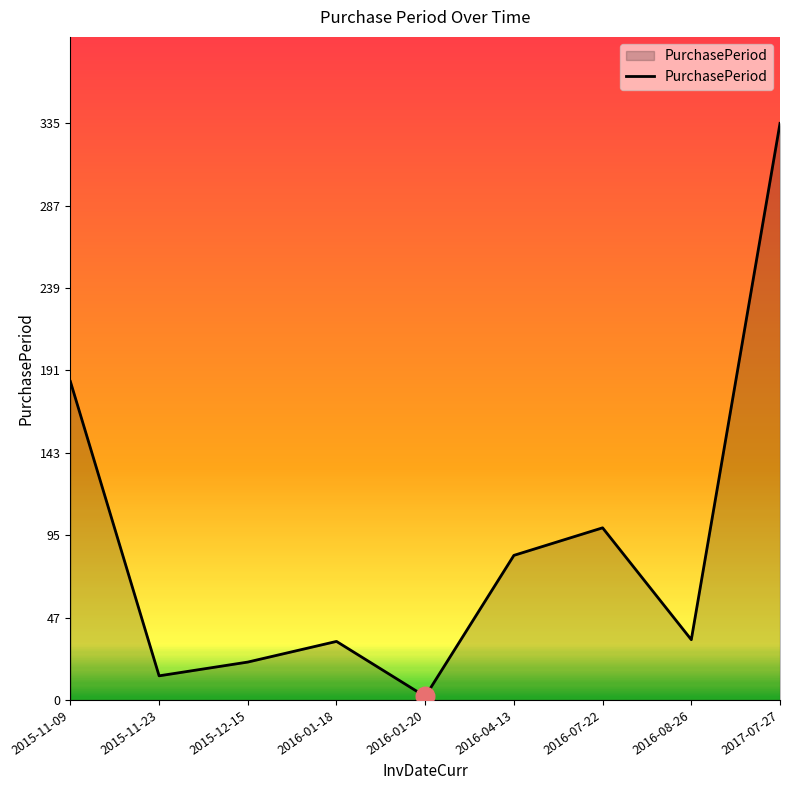

Approximately how many times larger is the value at 2016-08-26 compared to 2016-01-18?

1.0